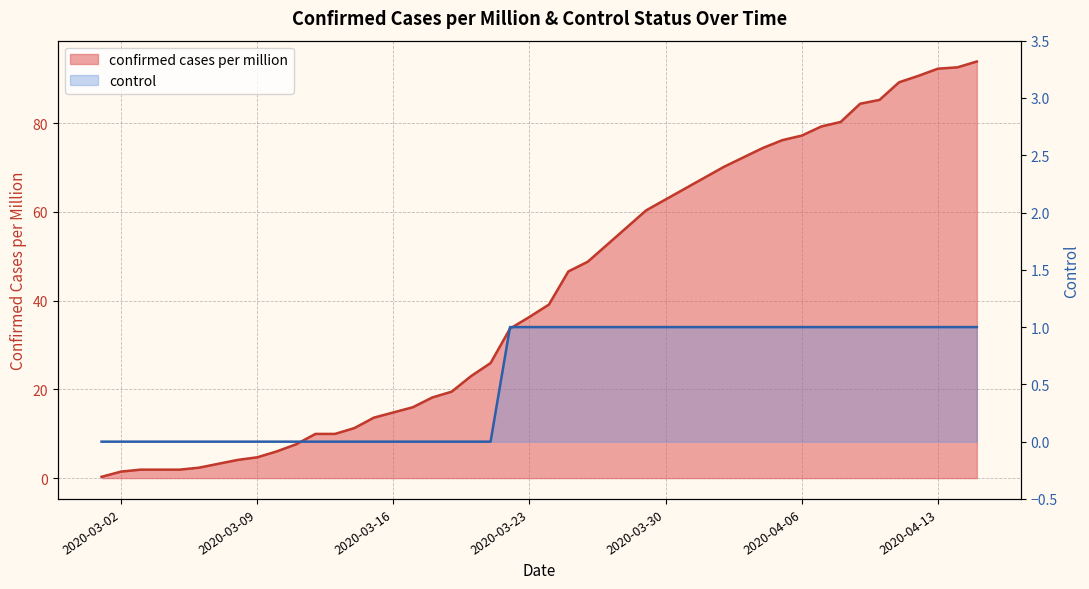

What position from the left is 2020-03-09?

9